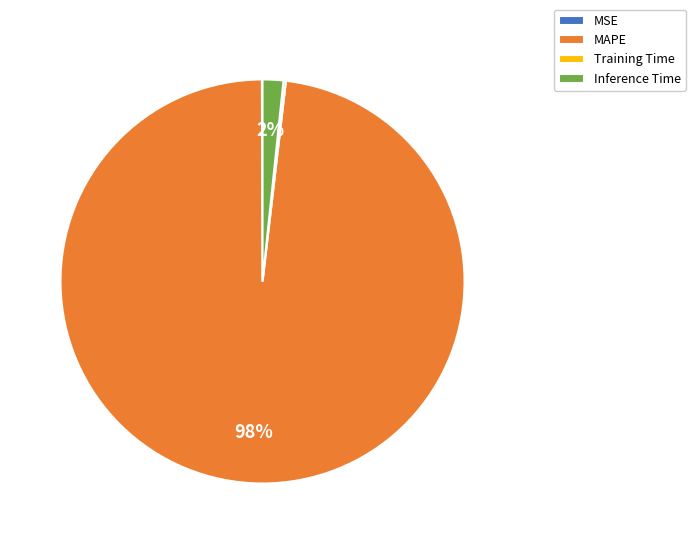

To the nearest percent, what is the difference between the largest and smallest slice percentages?

98%